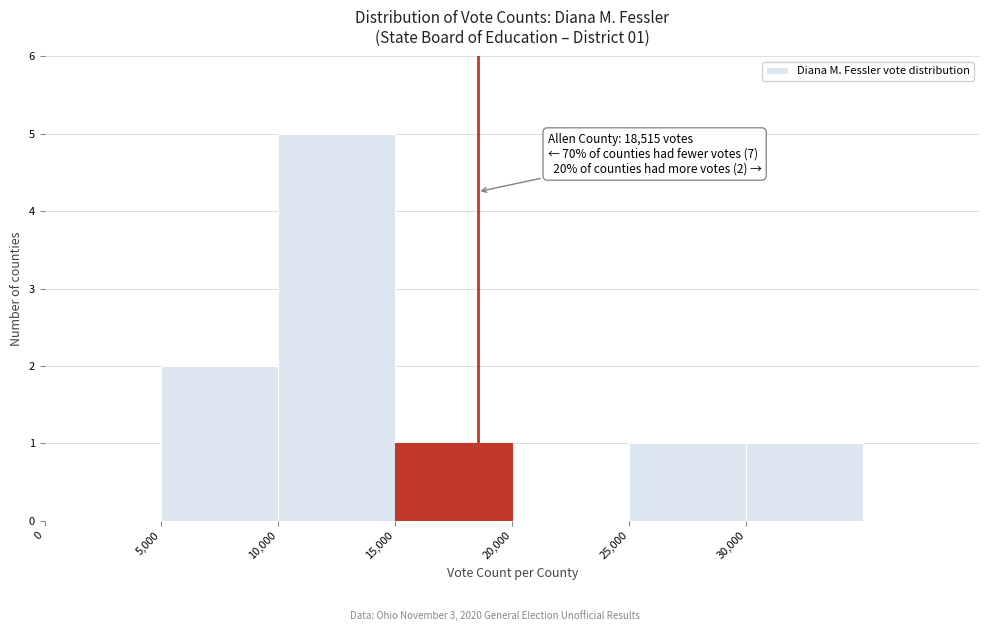

Over which range of the x-axis is the bar tallest?

10000 to 15000